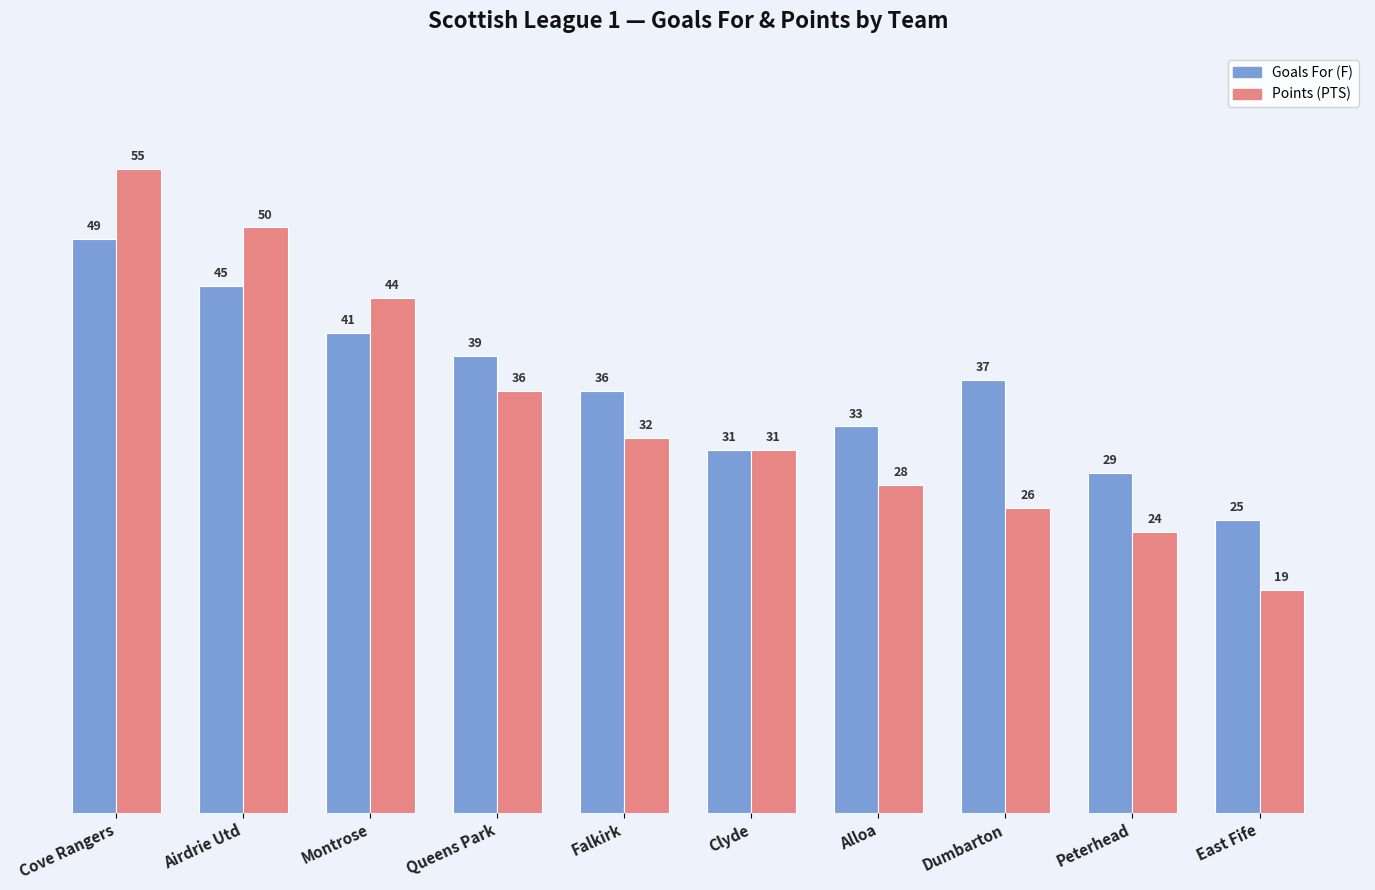

Reading right to left, what are all the values shown in this chart?

Goals For (F): 25	29	37	33	31	36	39	41	45	49
Points (PTS): 19	24	26	28	31	32	36	44	50	55